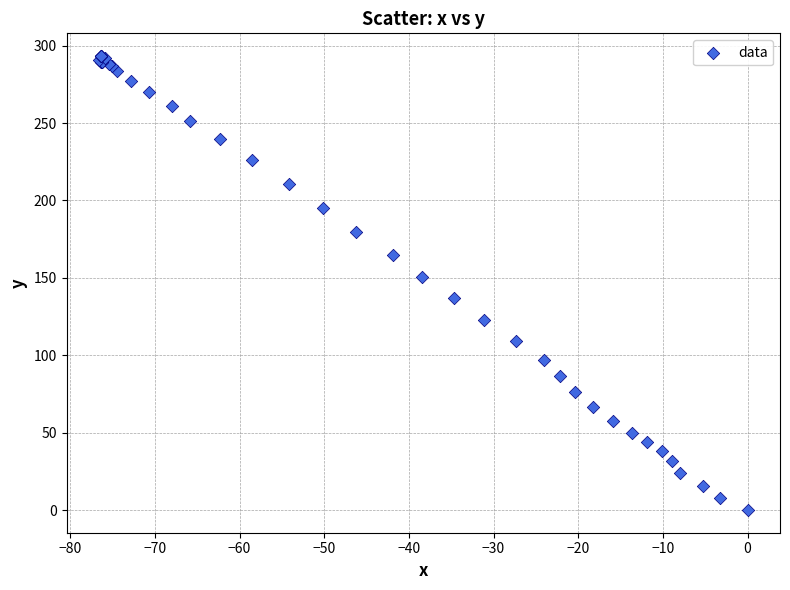

What Y value in the scatter plot is closest to 146?

150.6